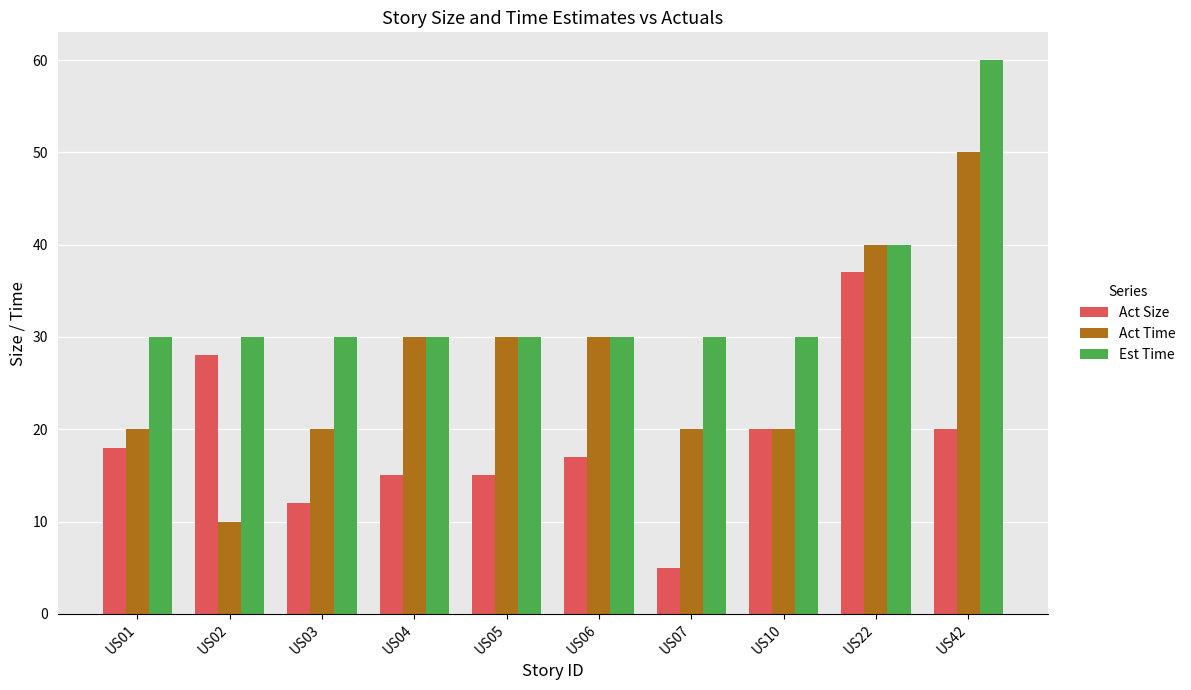

Rank the series by their maximum value, from highest to lowest.

Est Time, Act Time, Act Size